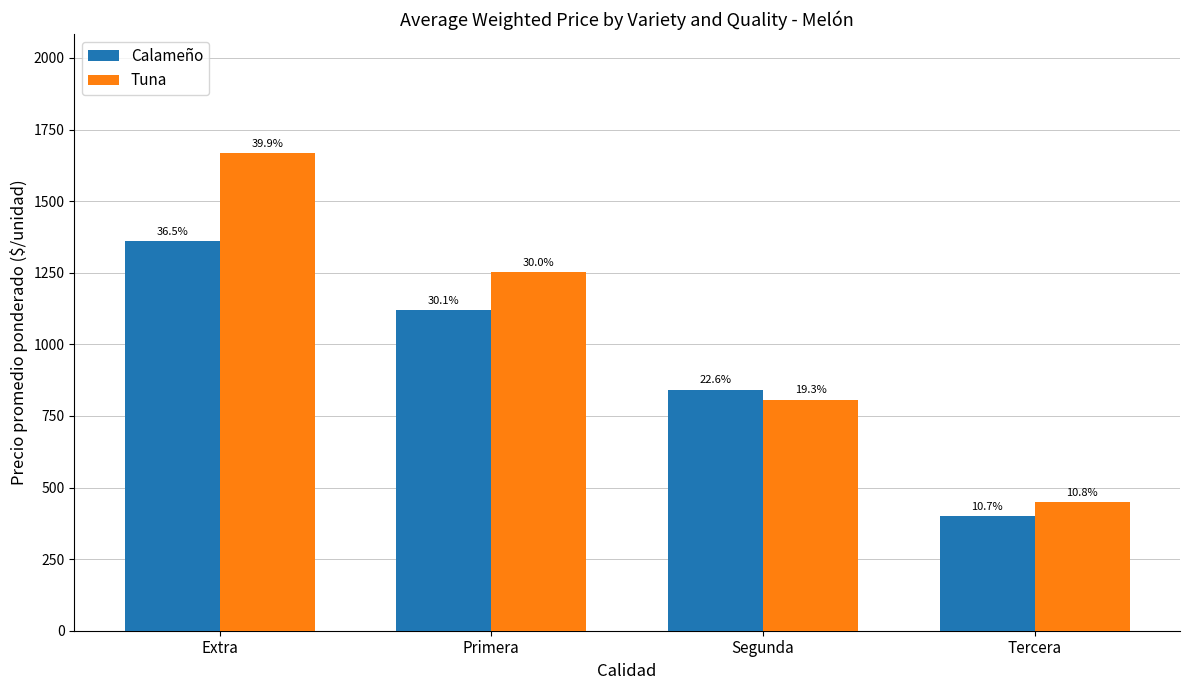

Which series has the largest total across all categories?

Tuna